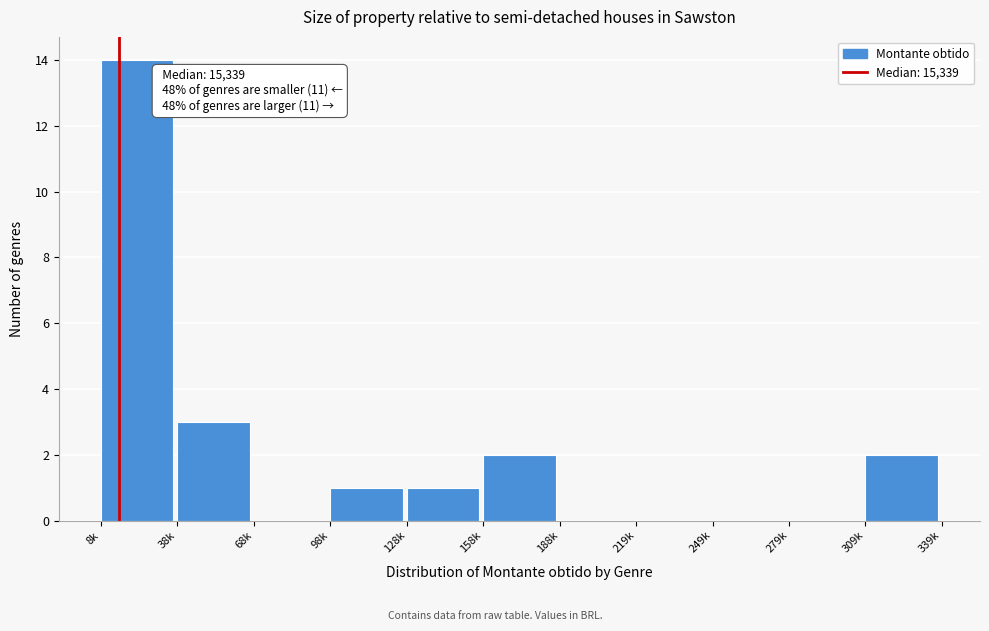

Reading left to right, list all the values displayed in this chart.

8k=14	38k=3	68k=0	98k=1	128k=1	158k=2	188k=0	219k=0	249k=0	279k=0	309k=2